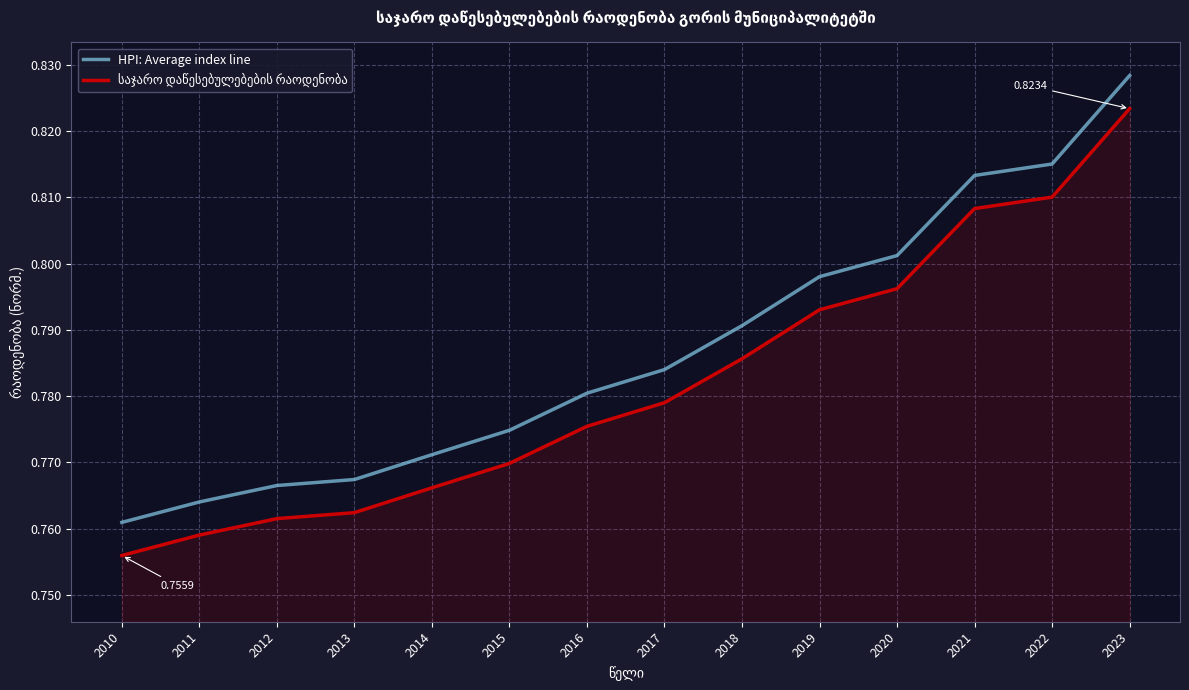

What is the sum of all HPI: Average index line values?

11.0